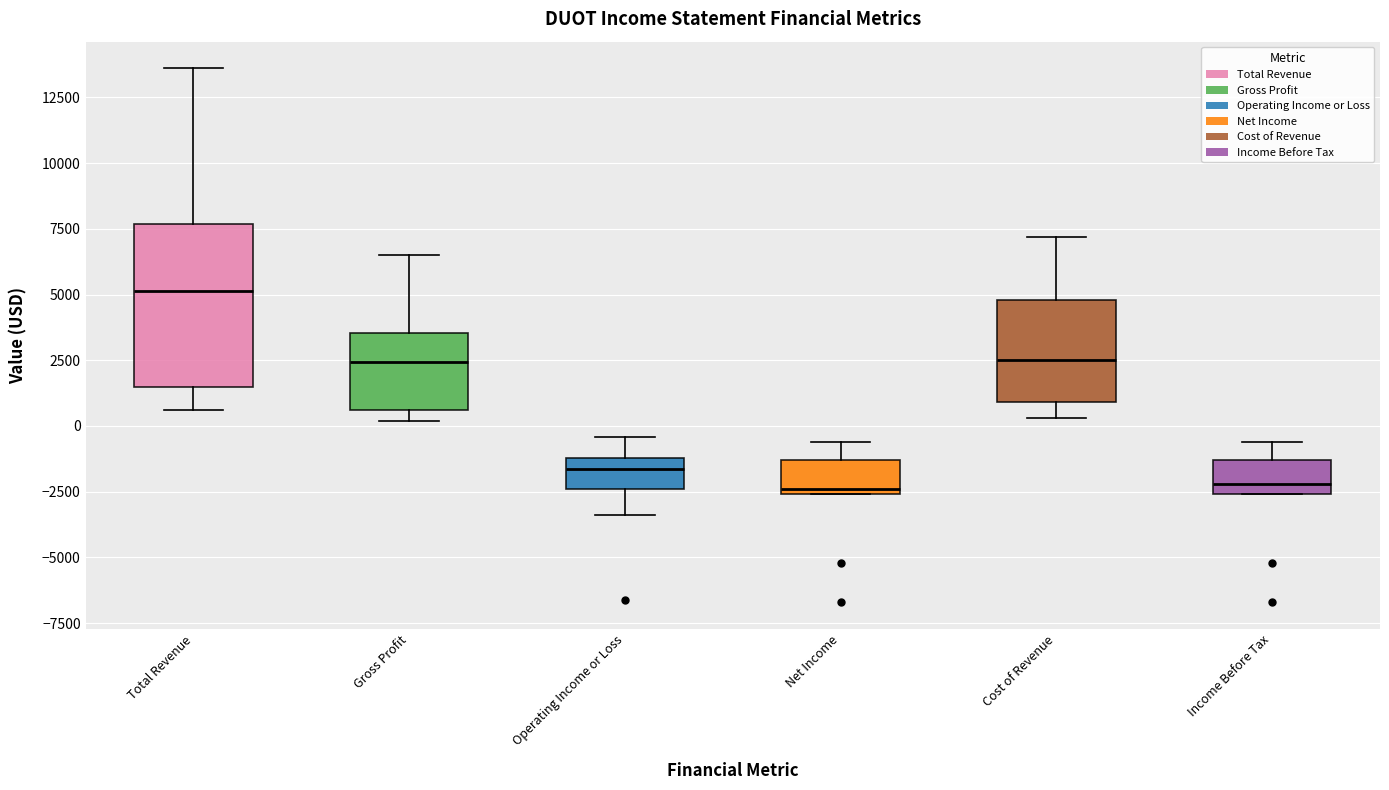

Reading left to right, transcribe this box plot: for each box, give where its median line is, the range the box spans, and where its two whiskers end, as read against the y-axis. The values are not printed on the chart, so give them approximately, as read against the axis.

Total Revenue: median 5000, box 1500 to 7500, whiskers 500 to 13500
Gross Profit: median 2500, box 500 to 3500, whiskers 0 to 6500
Operating Income or Loss: median -1500, box -2500 to -1000, whiskers -3500 to -500
Net Income: median -2500 (just above the box's lower edge), box -2500 to -1500, whiskers -2500 to -500
Cost of Revenue: median 2500, box 1000 to 5000, whiskers 500 to 7000
Income Before Tax: median -2000, box -2500 to -1500, whiskers -2500 to -500